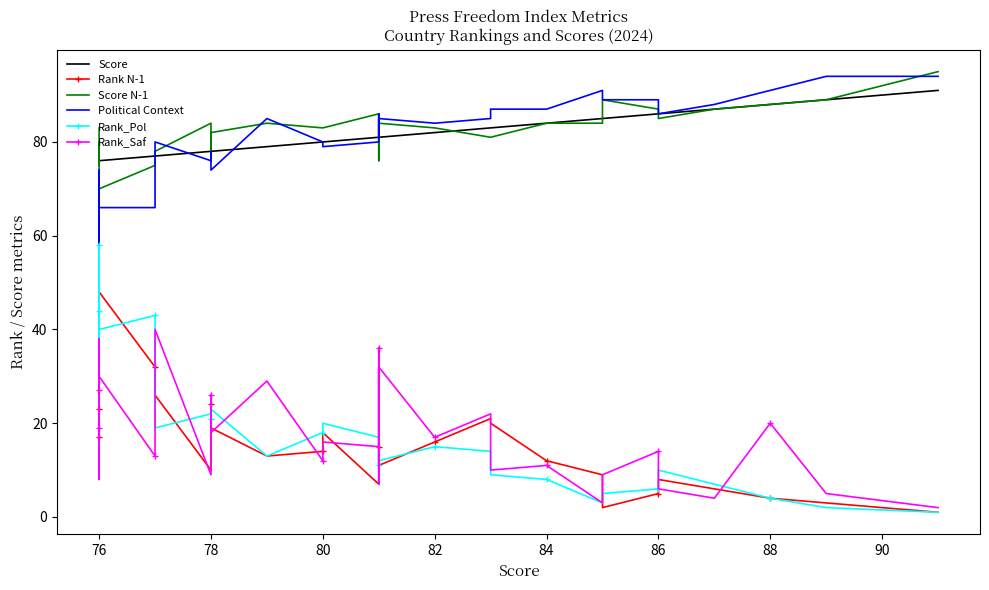

Reading left to right, transcribe all the data shown in this chart.

Score: 76	76	76	76	76	76	77	77	78	78	78	79	80	80	81	81	81	81	82	83	83	84	85	85	86	86	87	88	89	91
Rank N-1: 17	36	30	23	35	48	32	26	10	24	19	13	14	18	7	15	31	11	16	21	20	12	9	2	5	8	6	4	3	1
Score N-1: 83	75	76	80	75	70	75	78	84	78	82	84	83	83	86	83	76	84	83	81	81	84	84	89	87	85	87	88	89	95
Political Context: 65	68	66	57	74	66	66	80	76	78	74	85	80	79	80	86	81	85	84	85	87	87	91	89	89	86	88	91	94	94
Rank_Pol: 44	31	39	58	24	40	43	19	22	21	23	13	18	20	17	11	16	12	15	14	9	8	3	5	6	10	7	4	2	1
Rank_Saf: 27	30	8	19	38	30	13	40	9	26	18	29	12	16	15	36	7	32	17	22	10	11	3	9	14	6	4	20	5	2